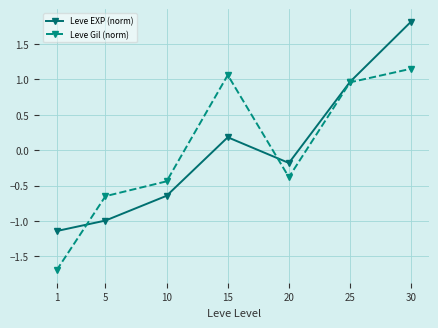

At which label does Leve EXP (norm) reach its minimum?

1